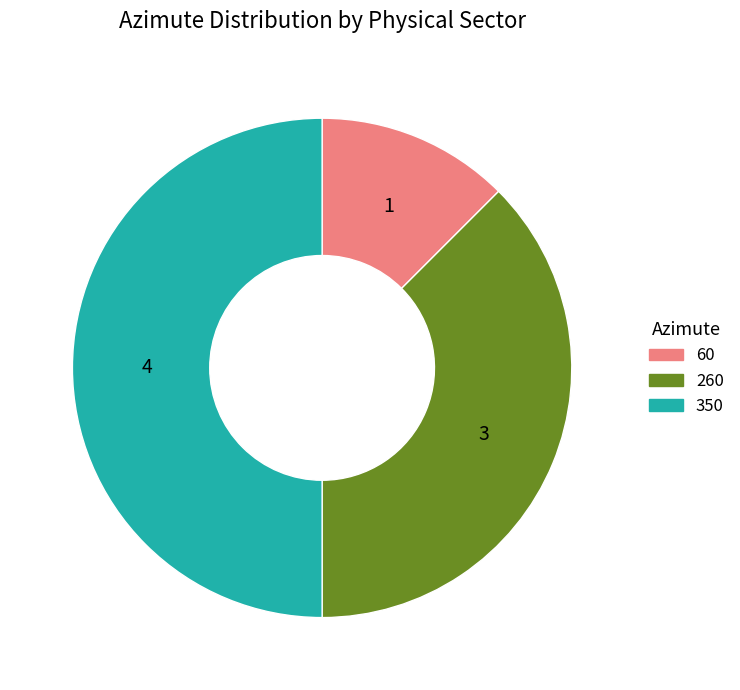

Do 350 and 260 together represent more than half of the pie?

Yes